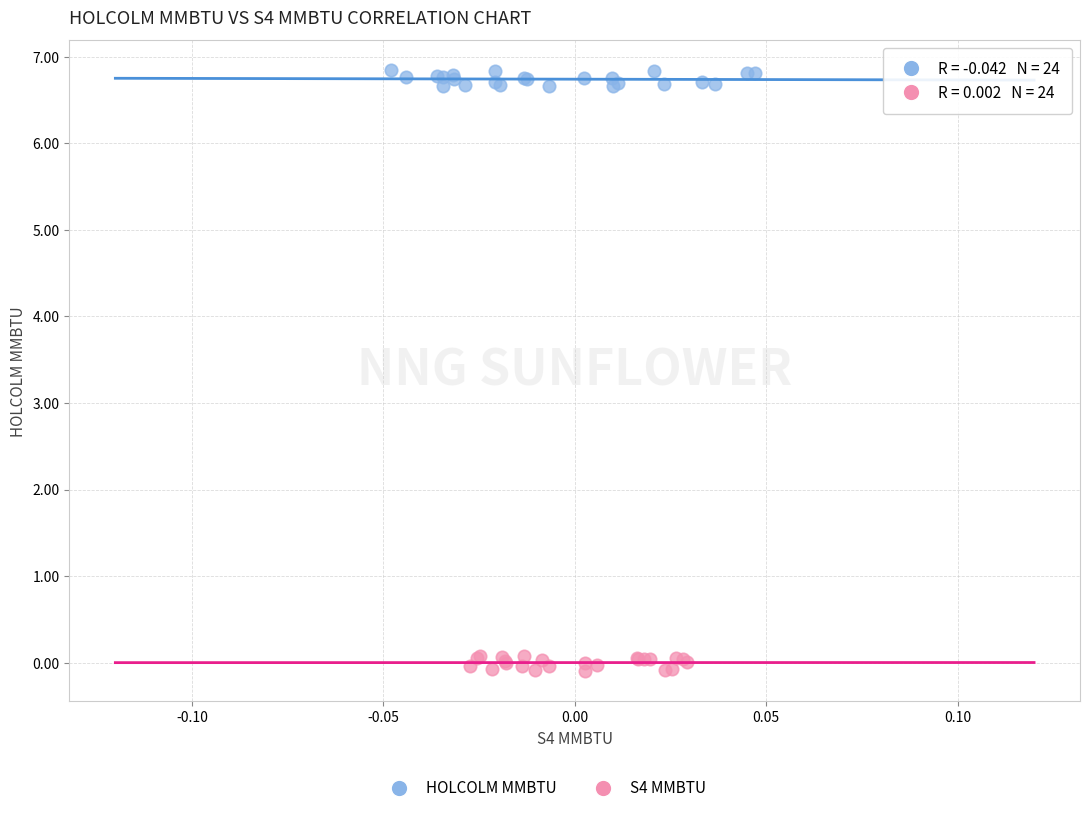

Which series reaches the maximum Y coordinate?

HOLCOLM MMBTU